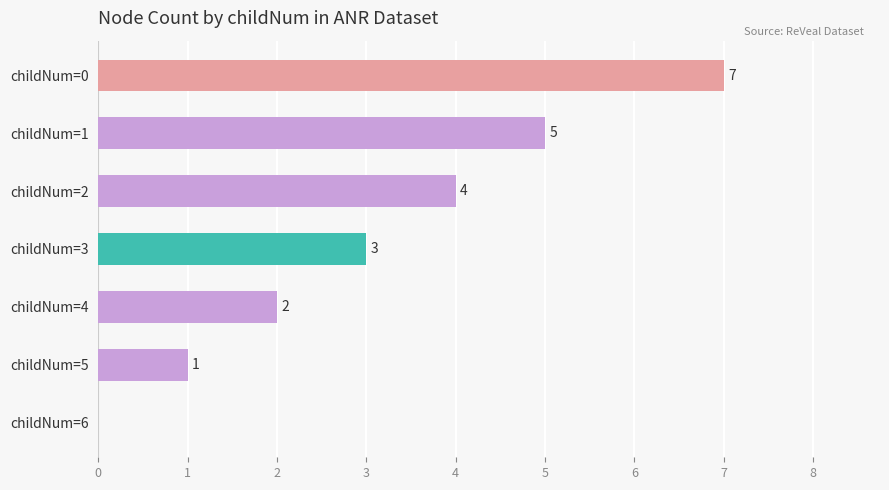

Does the chart contain stacked bars?

No